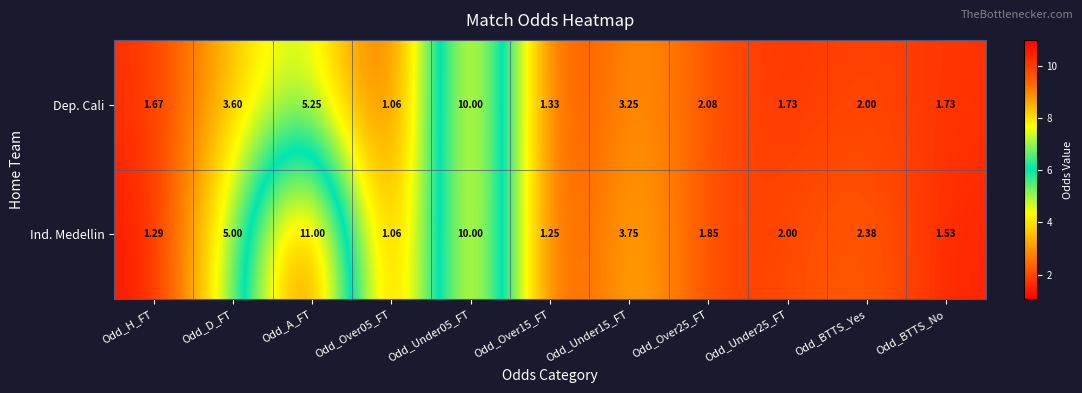

At which label does Ind. Medellin first exceed 2?

Odd_D_FT